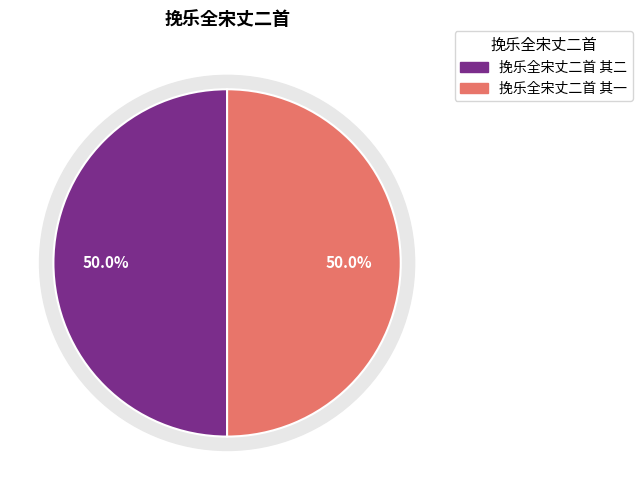

Which has a higher value, 挽乐全宋丈二首 其一 or 挽乐全宋丈二首 其二?

挽乐全宋丈二首 其一